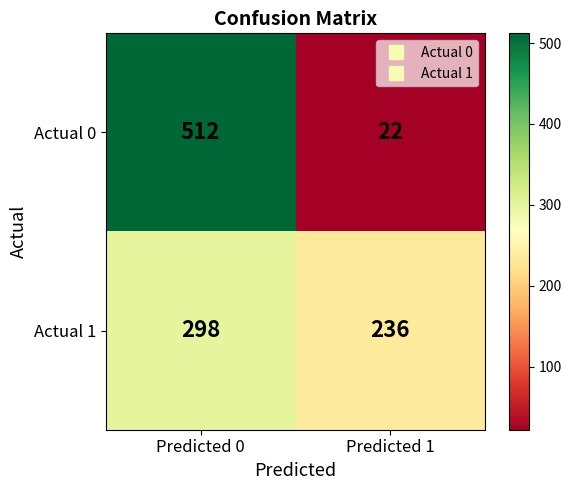

What is the total value across all series at Predicted 0?

810